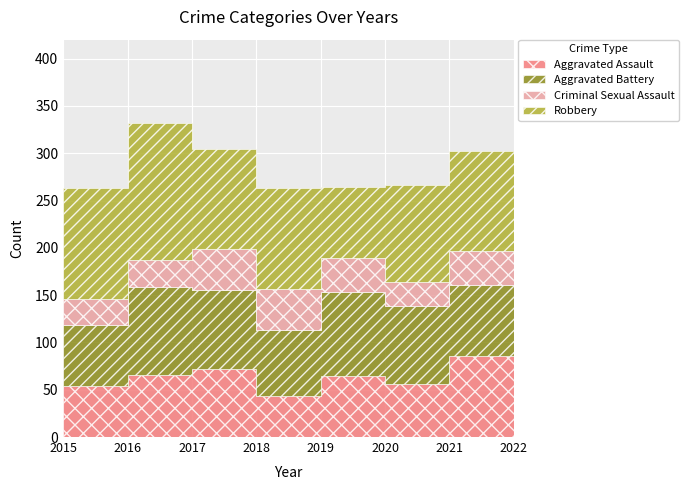

Which category has the highest value across all series?

2016